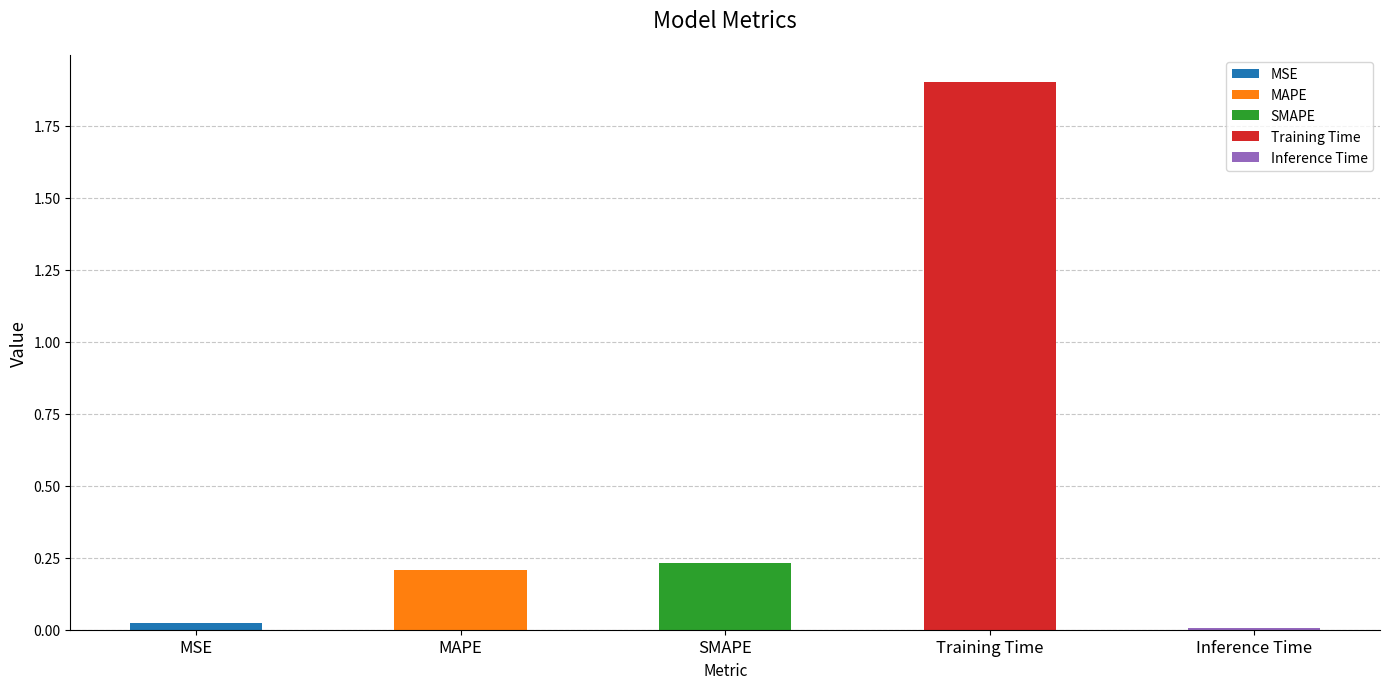

List the labels in order of value, smallest first.

Inference Time, MSE, MAPE, SMAPE, Training Time